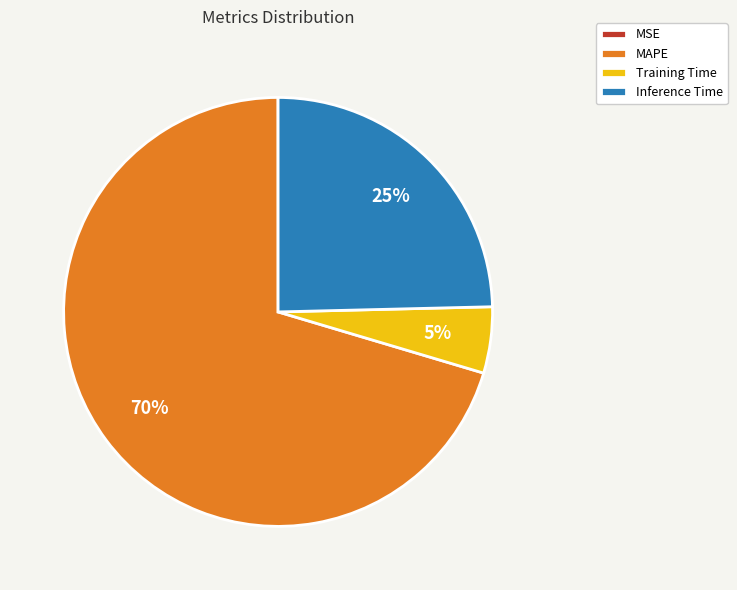

To the nearest percent, what is the average slice percentage?

25%